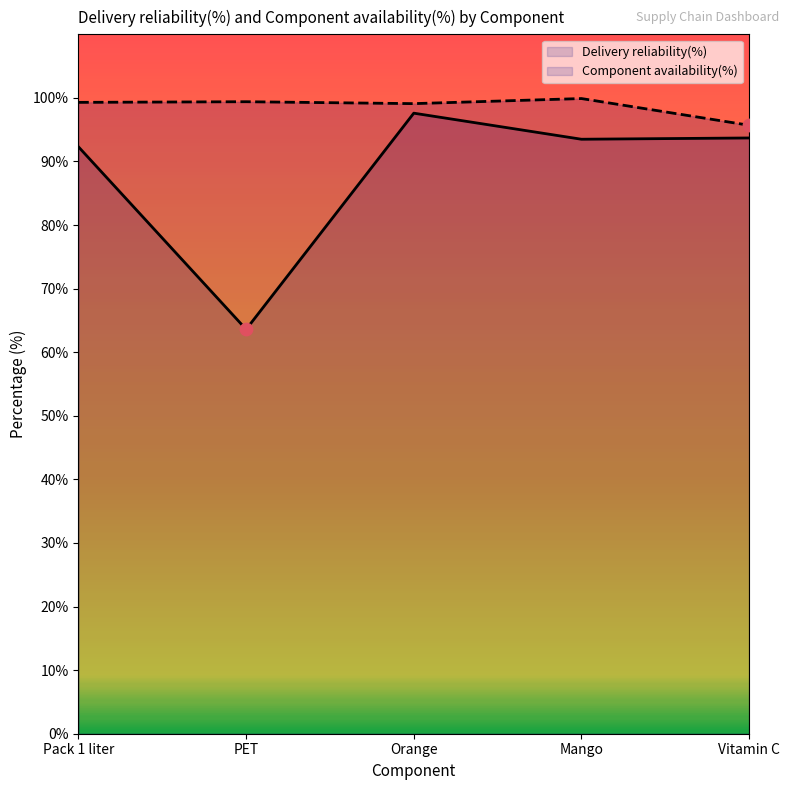

Which series reaches the maximum Y coordinate?

Component availability(%)